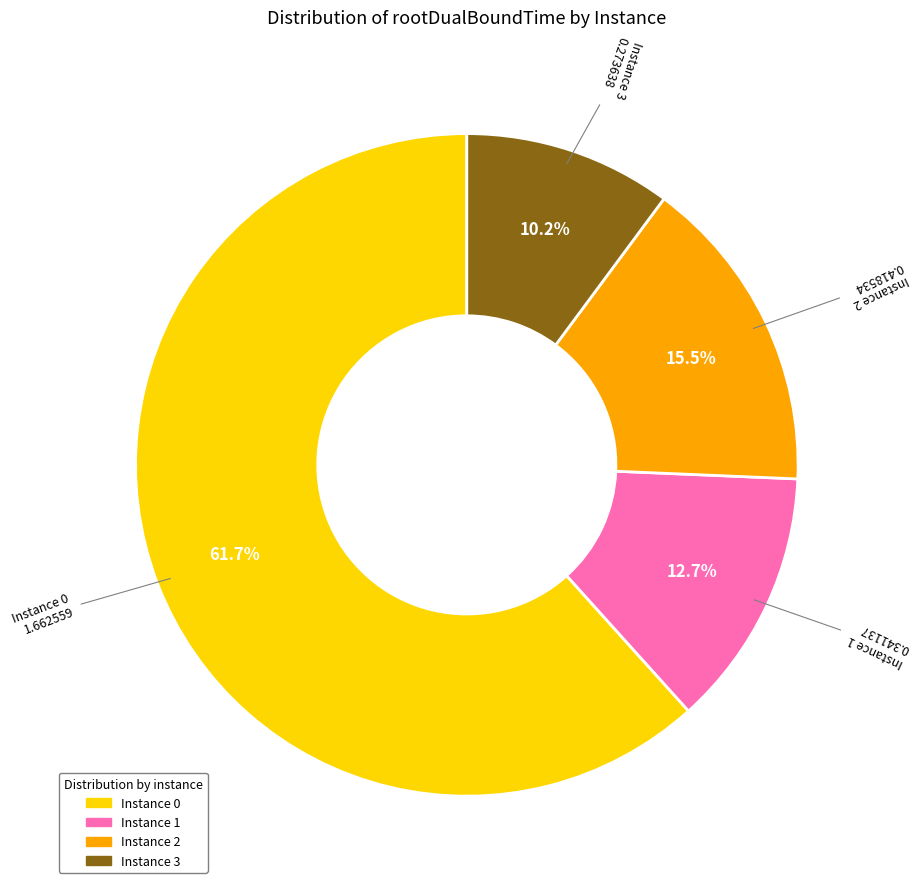

How many slices are in this pie chart?

4